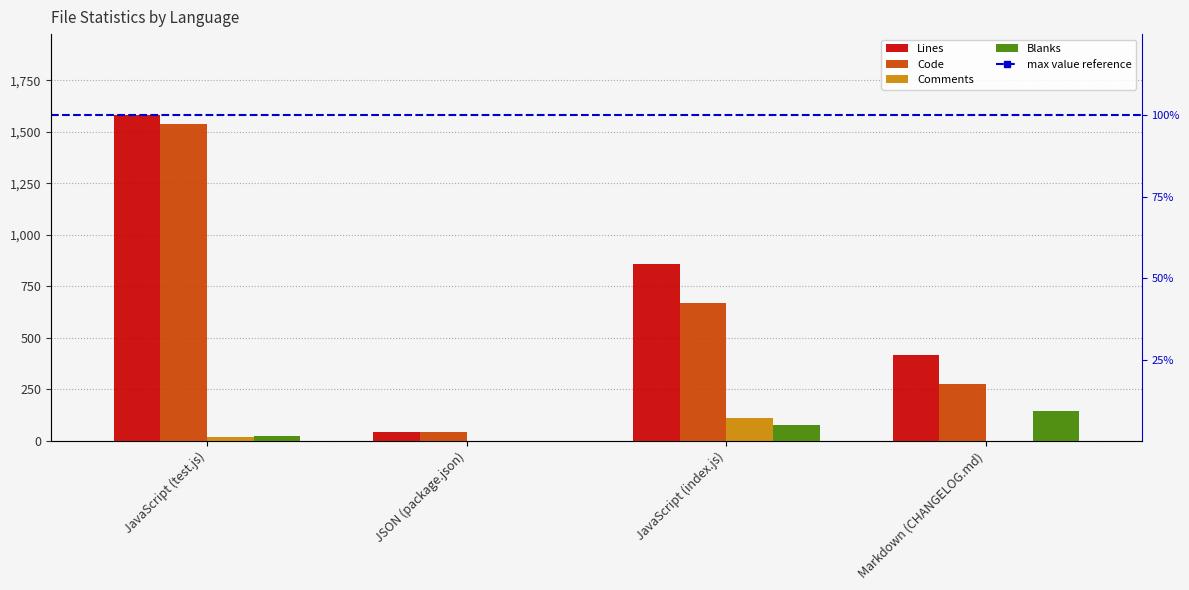

Which series changed the most between JSON (package.json) and JavaScript (index.js)?

Lines